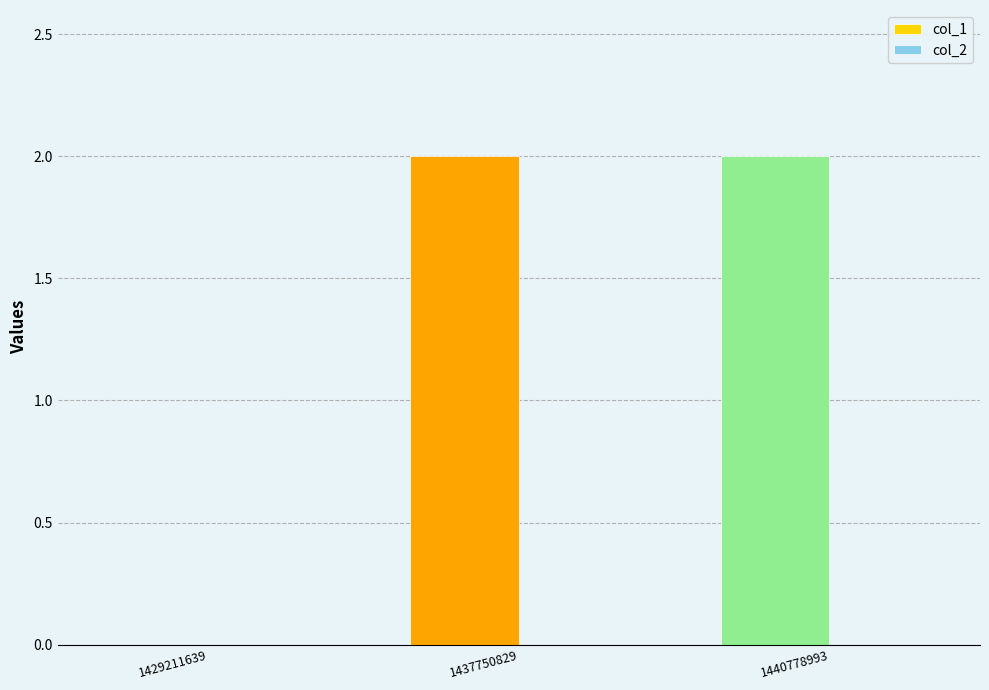

Reading left to right, what are all the values shown in this chart?

1429211639=0	1437750829=2	1440778993=2